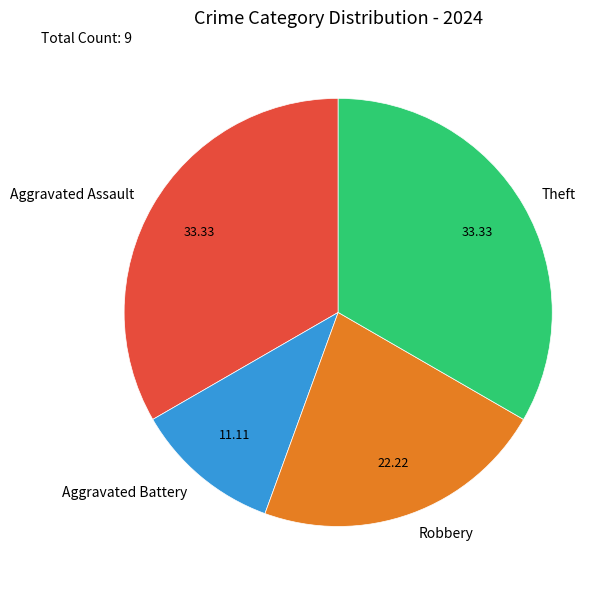

Between Aggravated Battery and Aggravated Assault, which is larger?

Aggravated Assault